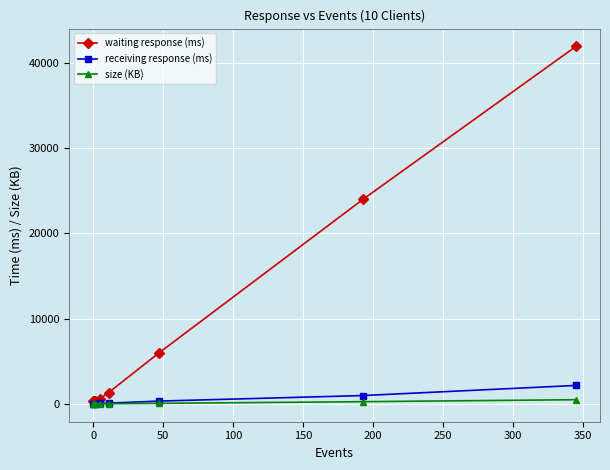

What is the highest value of the receiving response (ms) series?

2160.0